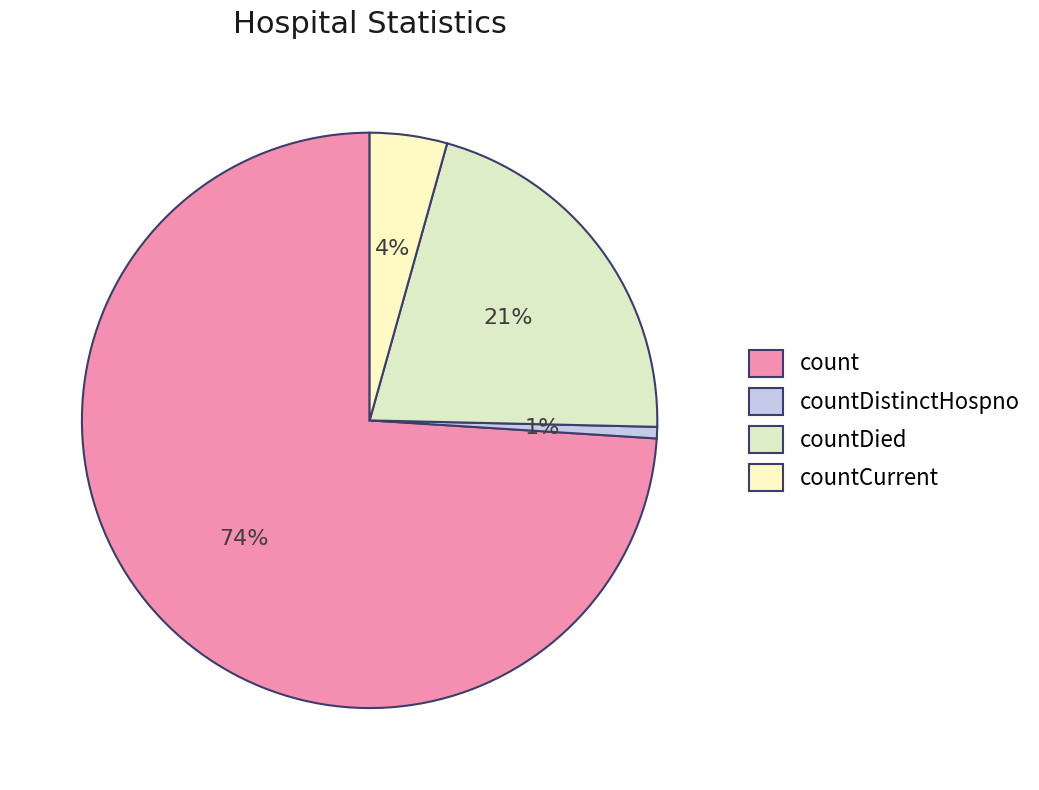

Does count represent more than half of the total?

Yes